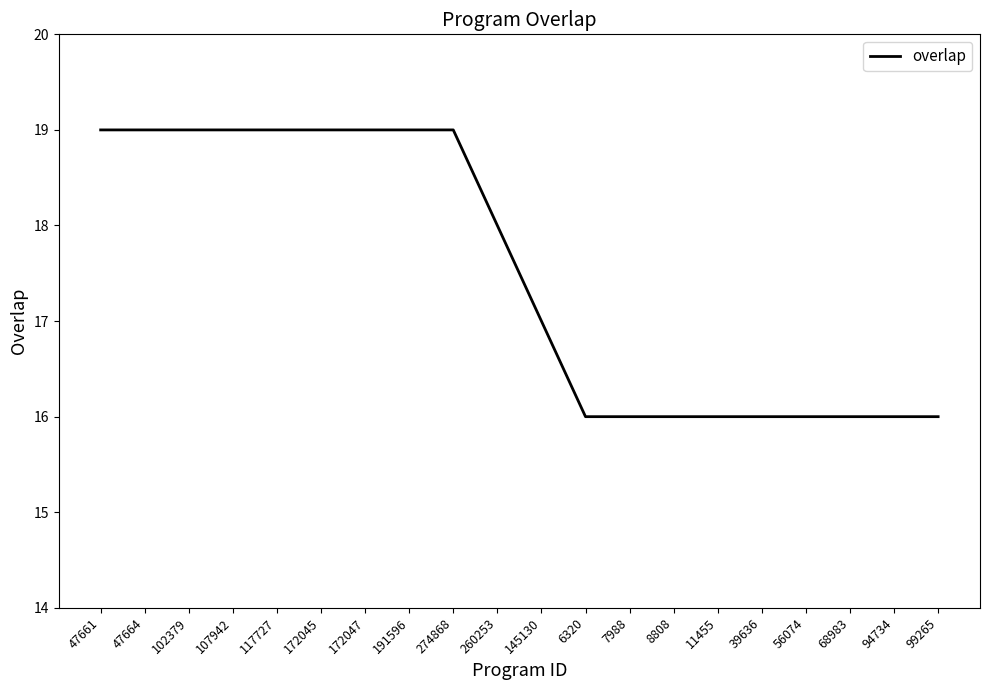

What is the greatest value displayed?

19